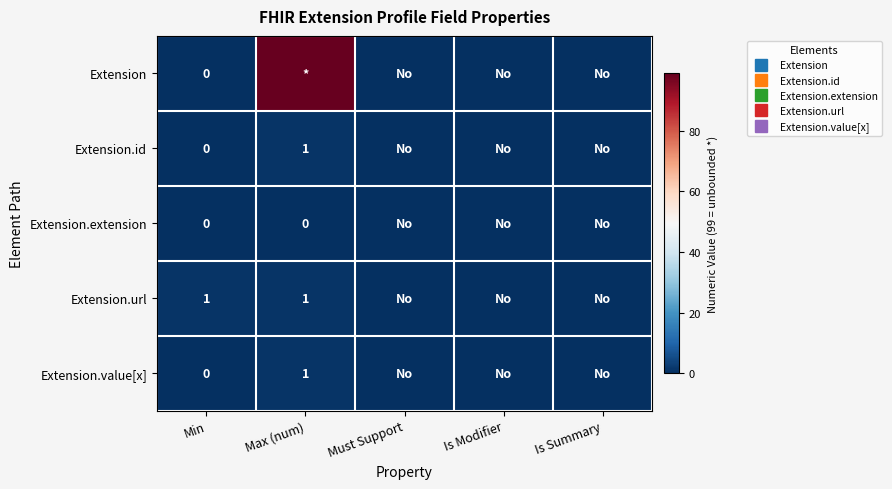

True or false: Extension has a value of -59 at Must Support.

False